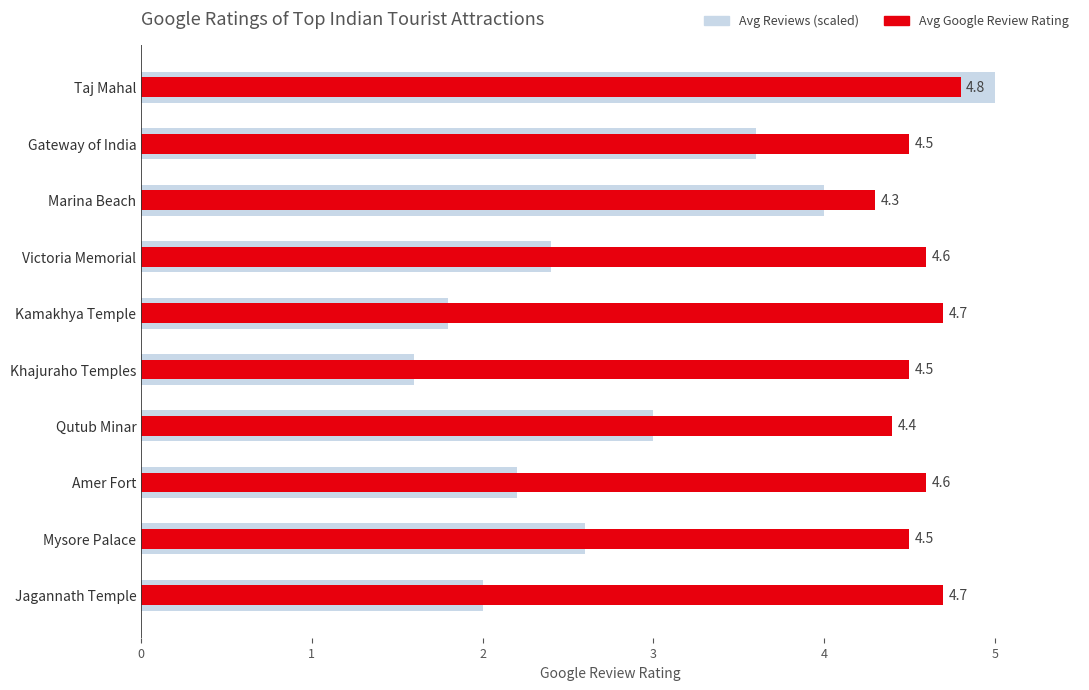

At how many categories does at least one series exceed 2?

10